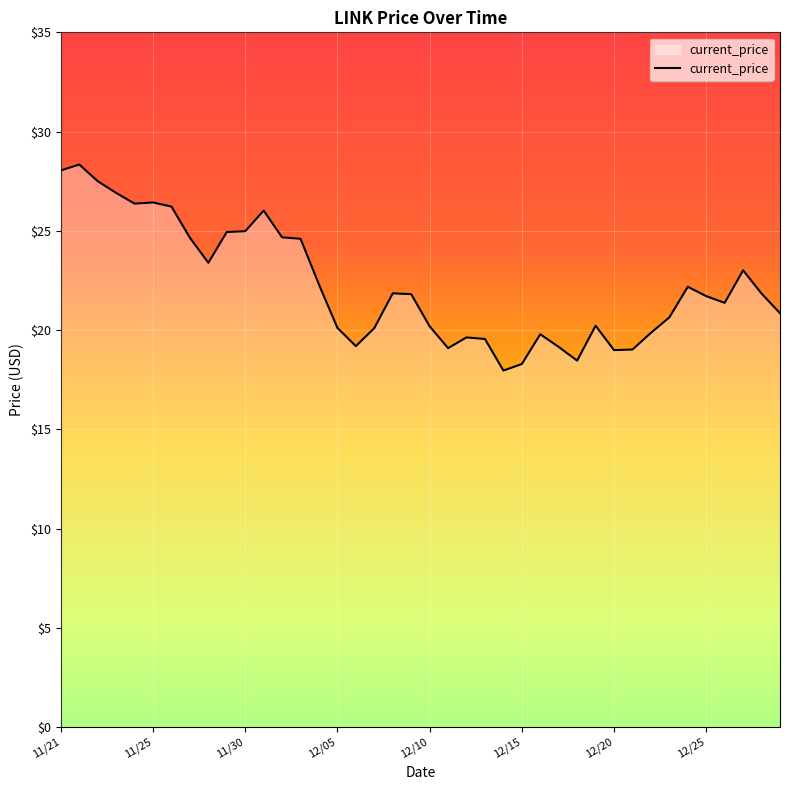

What is the difference between the maximum and minimum values?

10.4